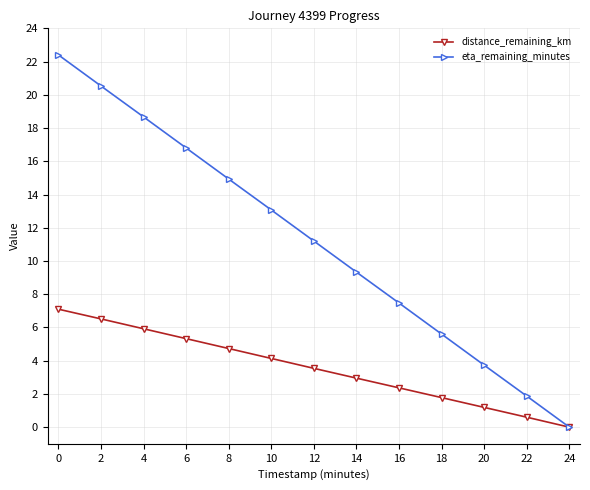

What is the sum of the distance_remaining_km values at 18 and 20?

3.0